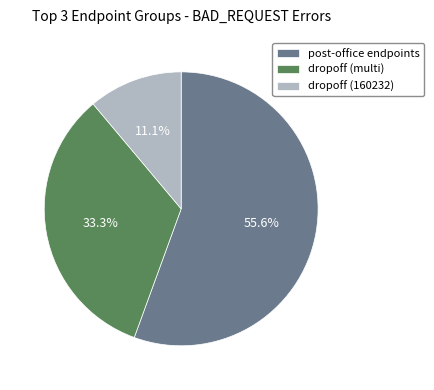

What is the smallest slice in the pie chart?

dropoff (160232)